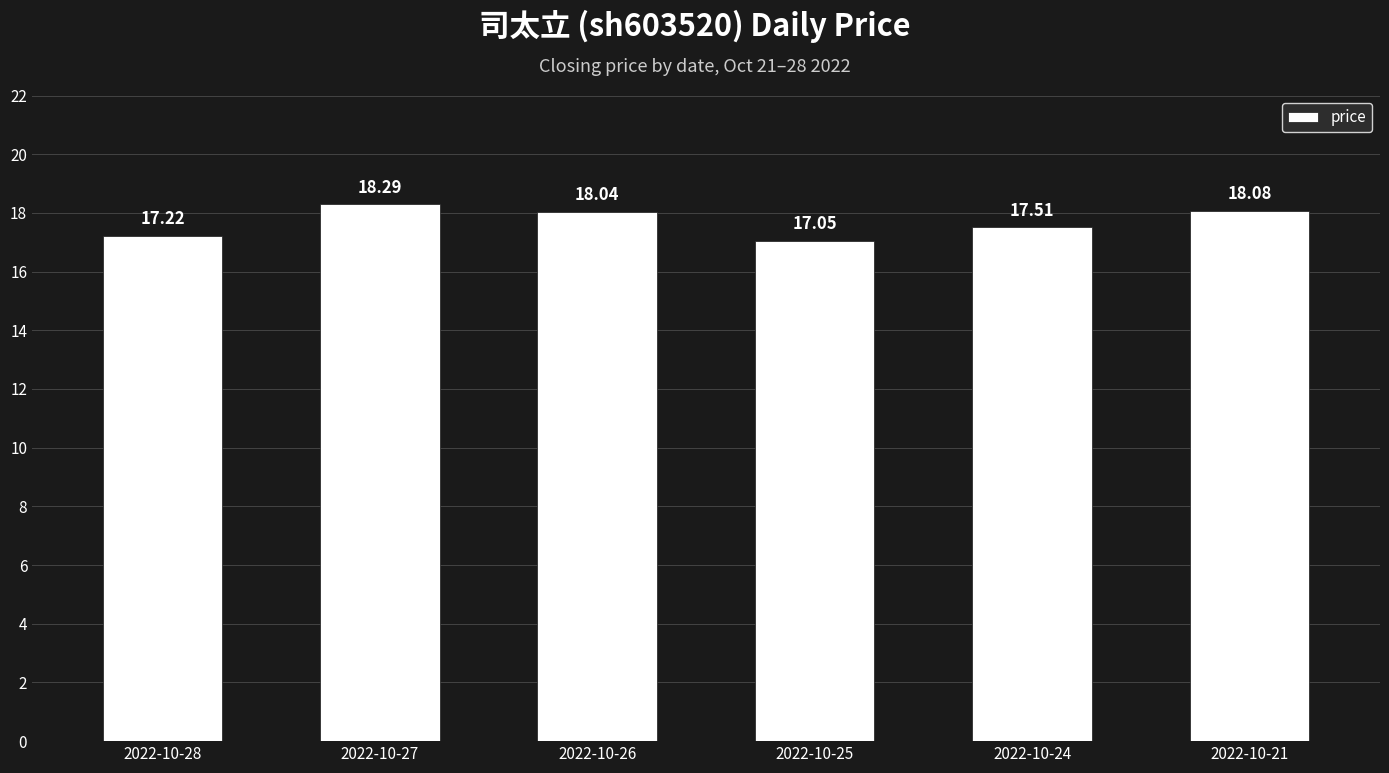

What is the value of the 4th bar from the left?

17.1